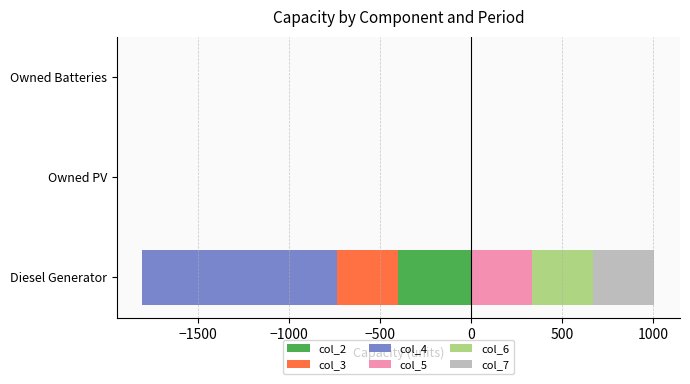

True or false: col_3 has a value of -502 at Owned Batteries.

False